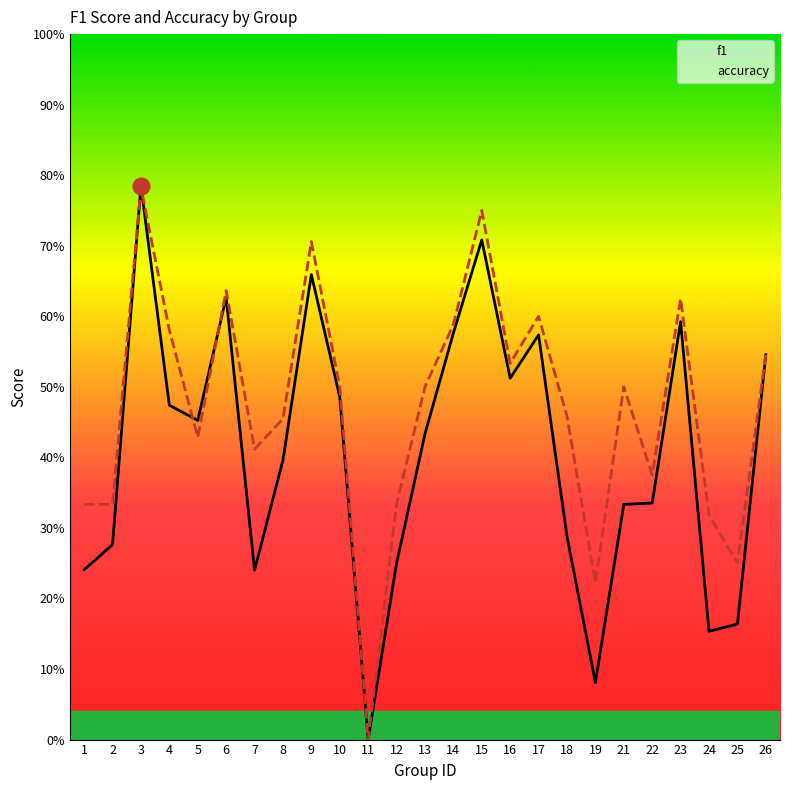

Reading left to right, transcribe all the data shown in this chart.

f1: 0.2	0.3	0.8	0.5	0.5	0.6	0.2	0.4	0.7	0.5	0.0	0.2	0.4	0.6	0.7	0.5	0.6	0.3	0.1	0.3	0.3	0.6	0.2	0.2	0.5
accuracy: 0.3	0.3	0.8	0.6	0.4	0.6	0.4	0.5	0.7	0.5	0.0	0.3	0.5	0.6	0.8	0.5	0.6	0.5	0.2	0.5	0.4	0.6	0.3	0.2	0.5